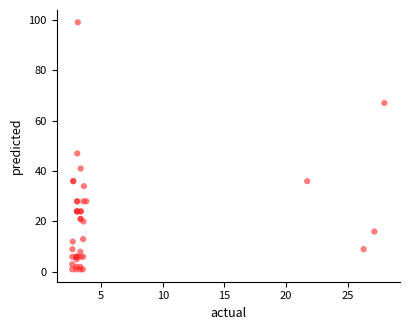

What Y value in the scatter plot is closest to 50?

47